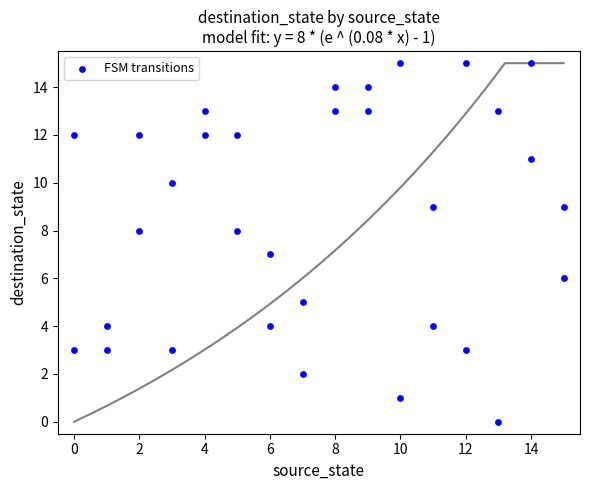

What is the range of Y values (max minus min)?

15